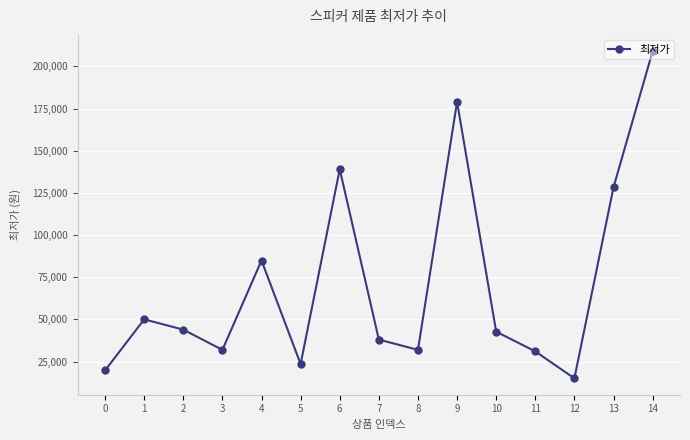

The value at 12 is 15000. True or false?

True